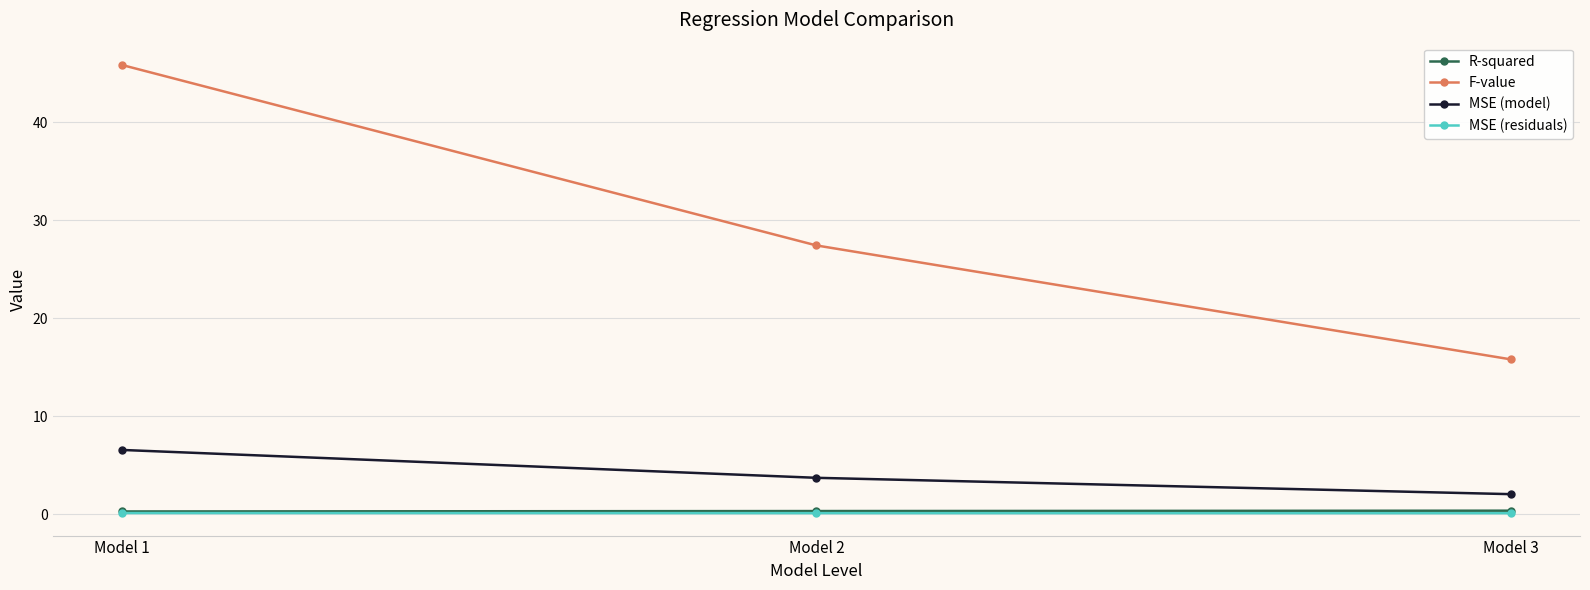

Rank the categories by F-value value from highest to lowest.

Model 1, Model 2, Model 3